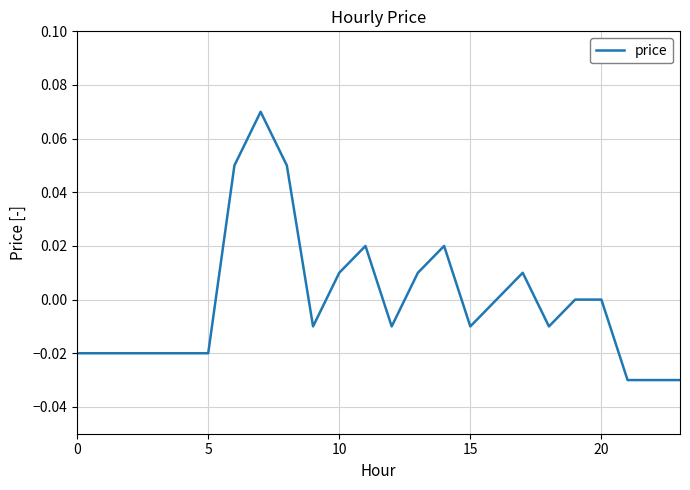

What is the label of the 21st point from the left?

20